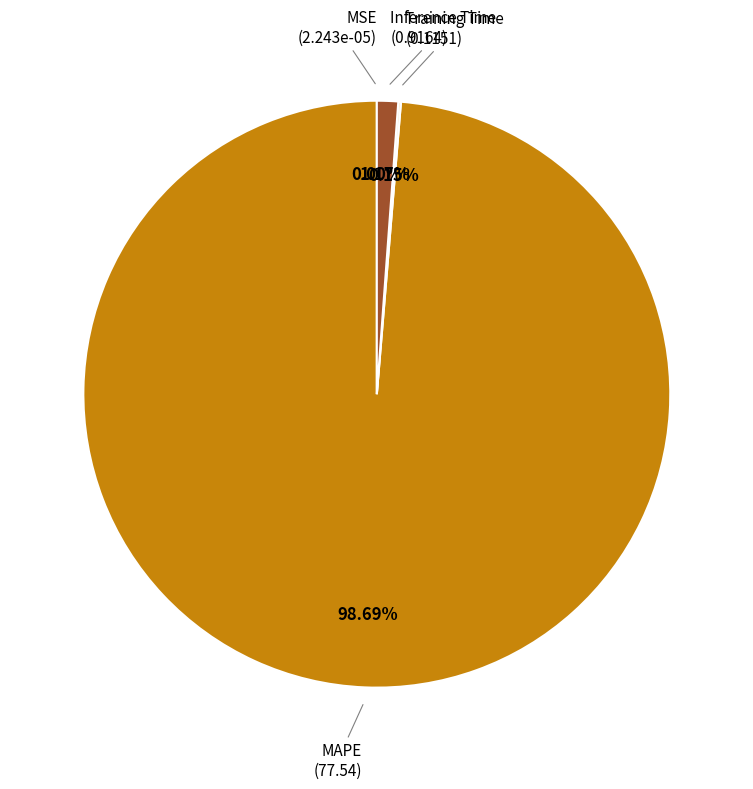

Is there any slice that represents more than half of the pie?

Yes